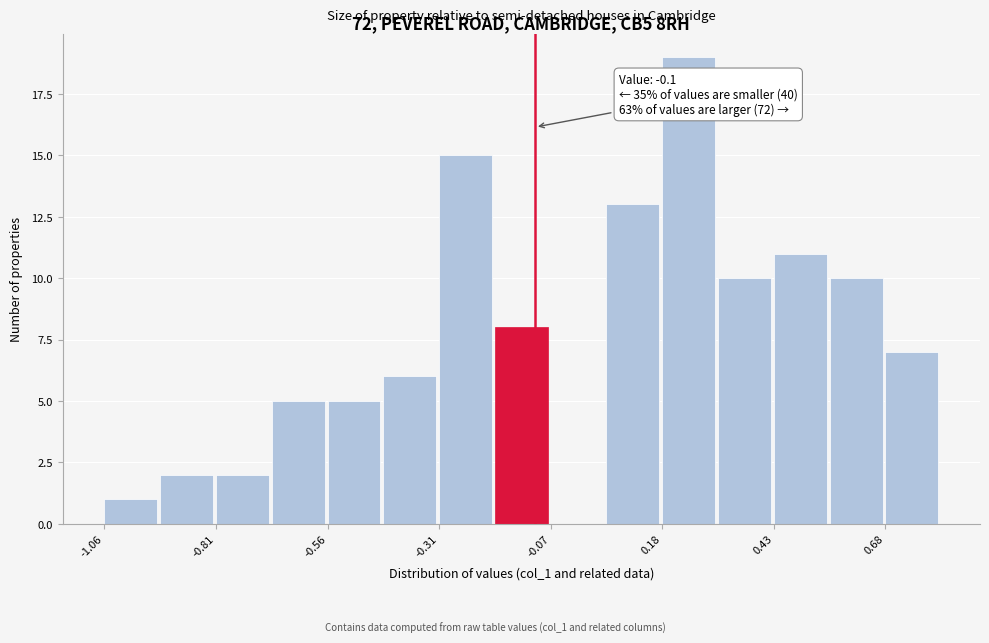

Read against the x-axis, roughly where is the centre of the tallest bar?

0.25